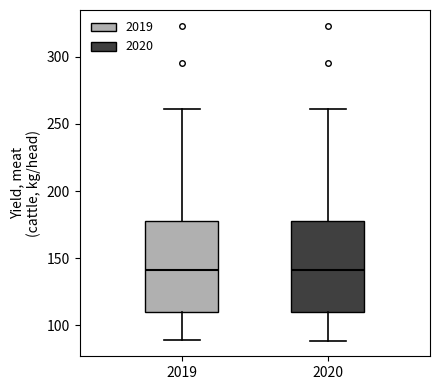

Where is the lower edge of the box at x = 2020 on the y-axis? The values are not printed on the chart, so give them approximately, as read against the axis.

110